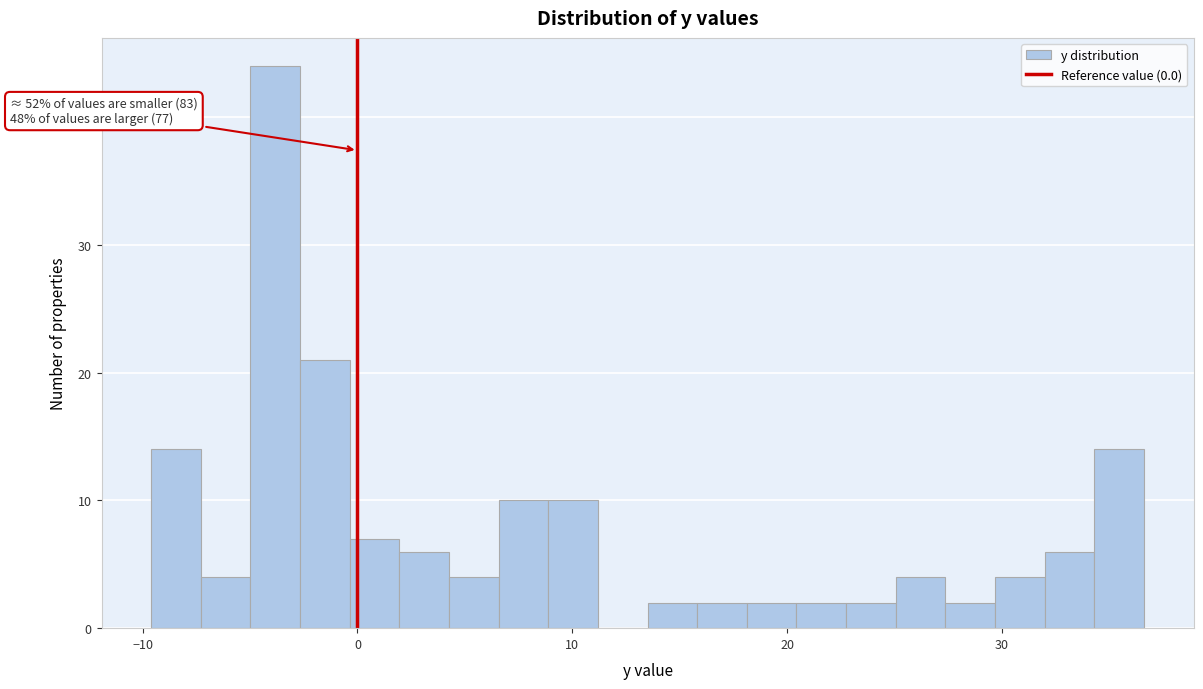

Around what value on the x-axis is the tallest bar? Give the approximate position of its centre, as read against the axis.

-4